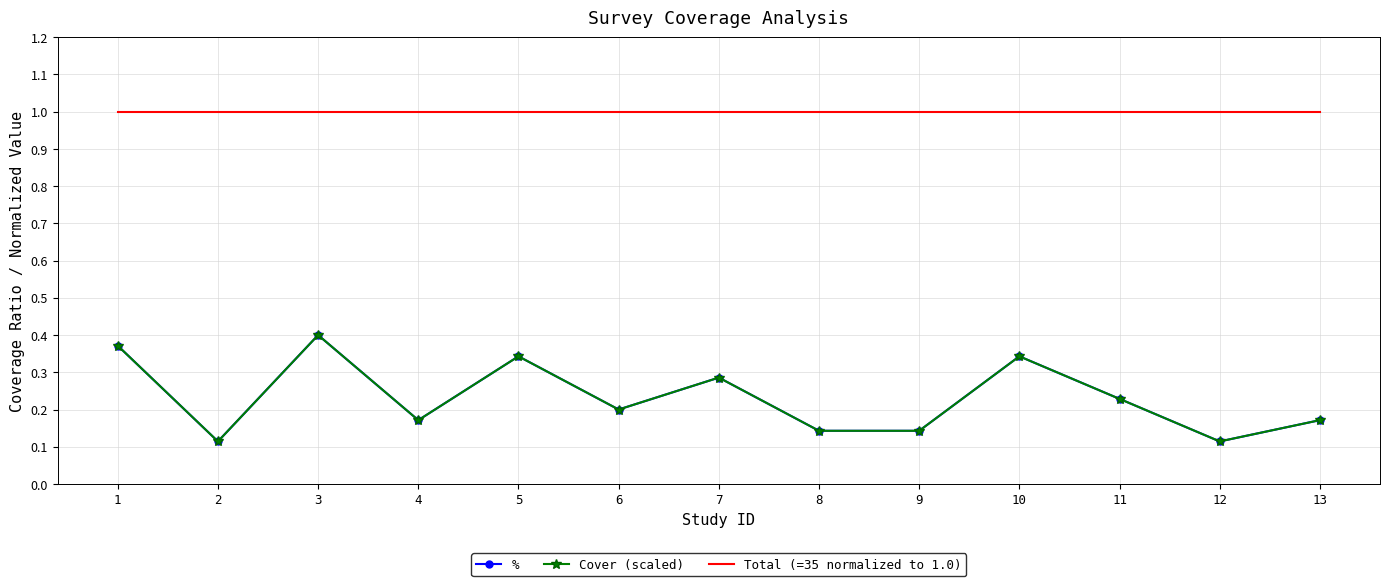

True or false: Cover (scaled) and Total (=35 normalized to 1.0) cross at least once.

False